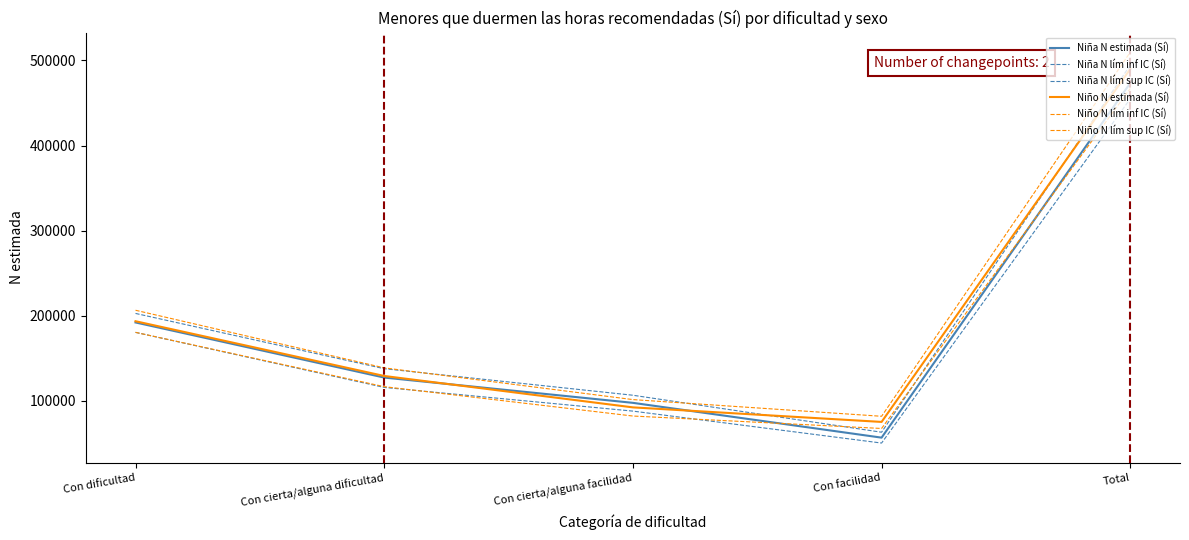

True or false: Niña N estimada (Sí) and Niño N estimada (Sí) intersect in this chart.

True